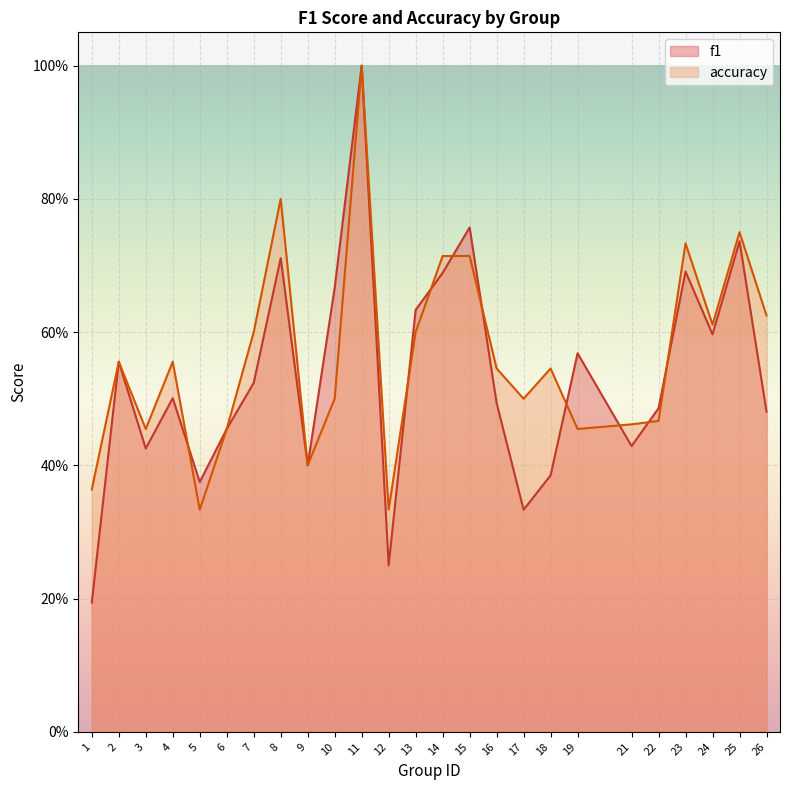

What is the sum of the f1 values at 6 and 2?

1.0